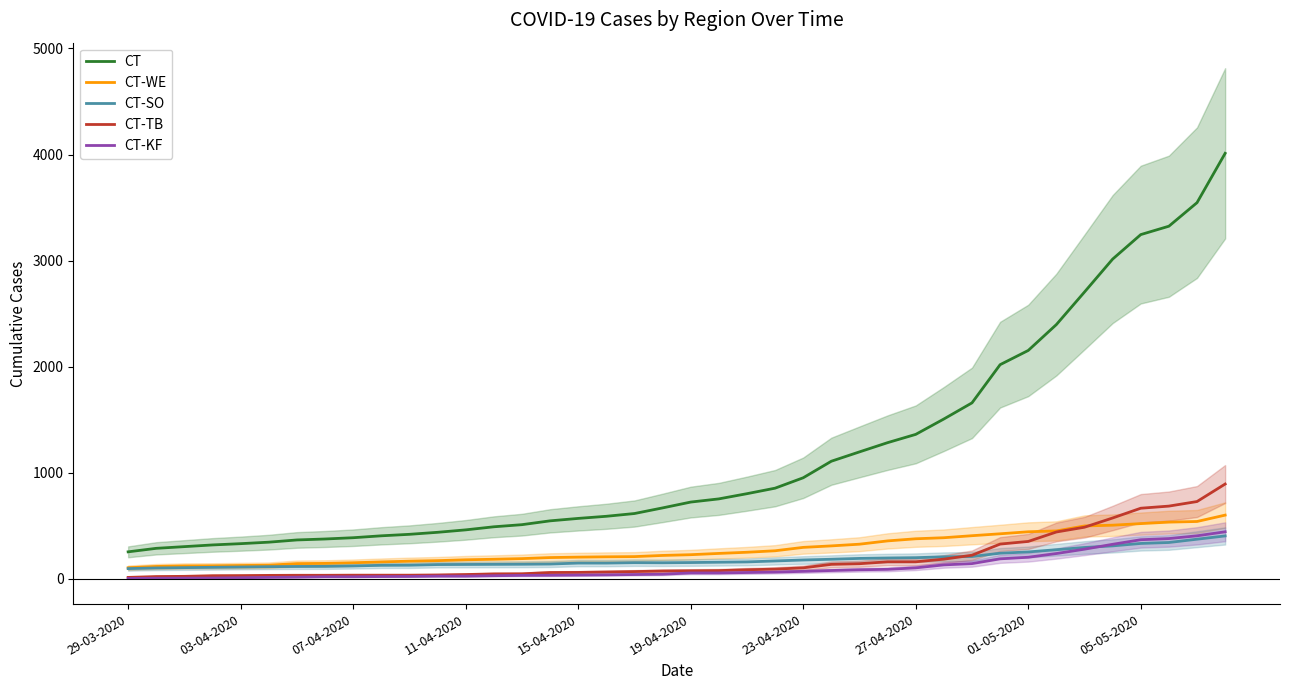

True or false: CT-WE and CT-KF intersect in this chart.

False